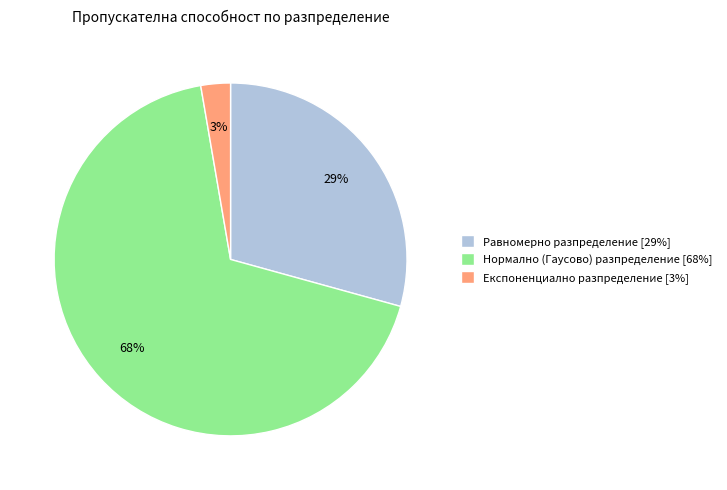

Is the sum of Експоненциално разпределение and Нормално (Гаусово) разпределение greater than half?

Yes